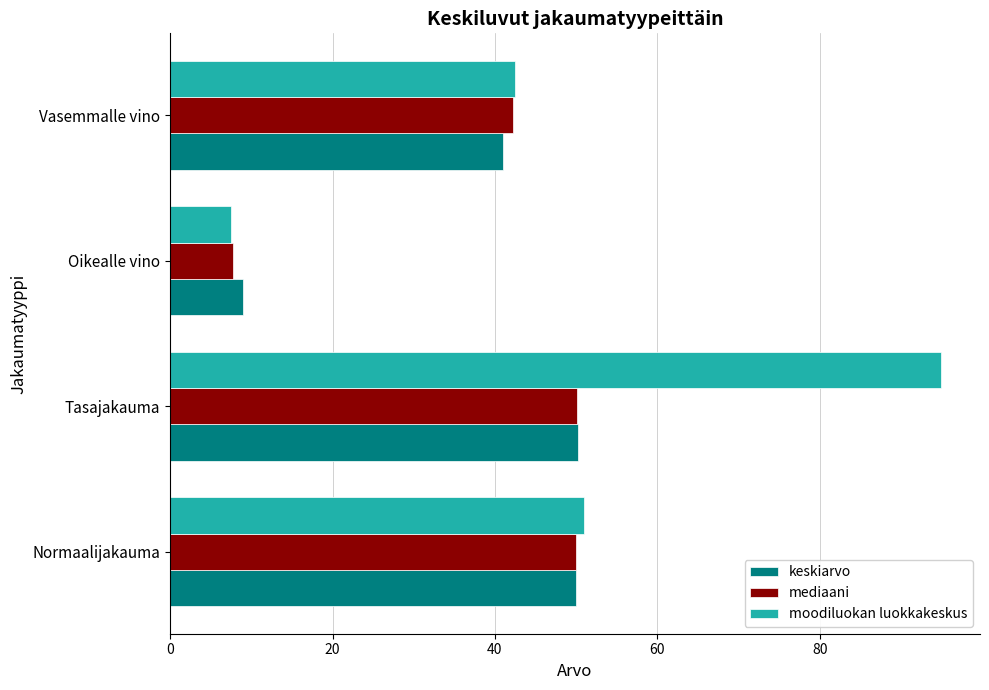

What is the difference between the second highest and second lowest values in the keskiarvo series?

9.0